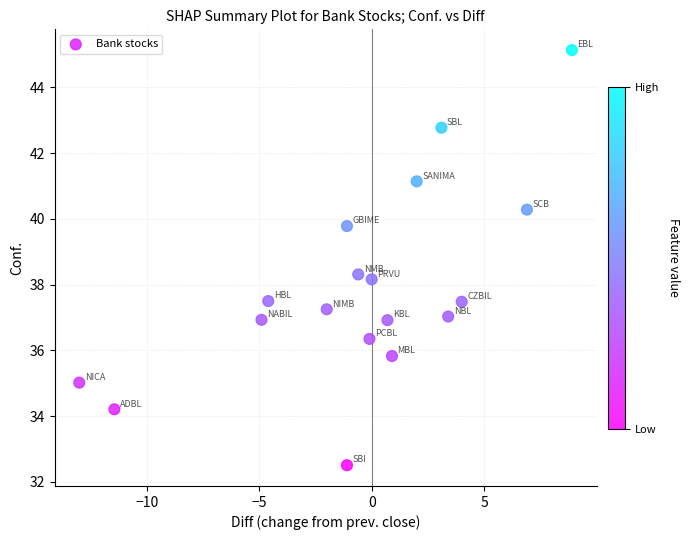

What is the range of Y values (max minus min)?

12.6